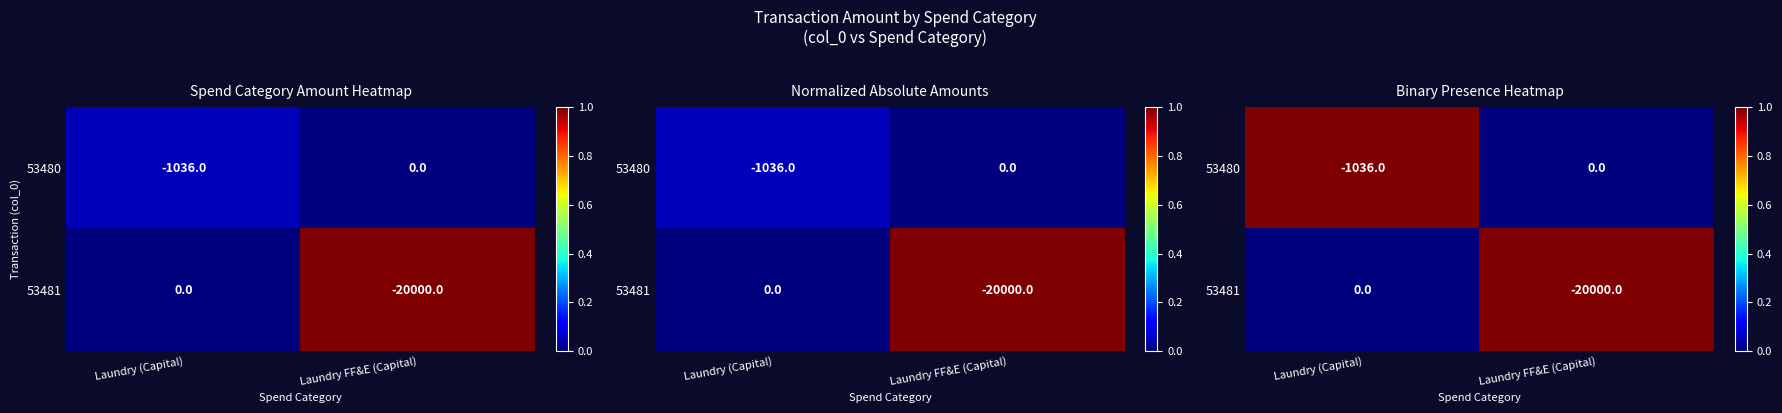

At which label does 53481 reach its peak?

Laundry FF&E (Capital)